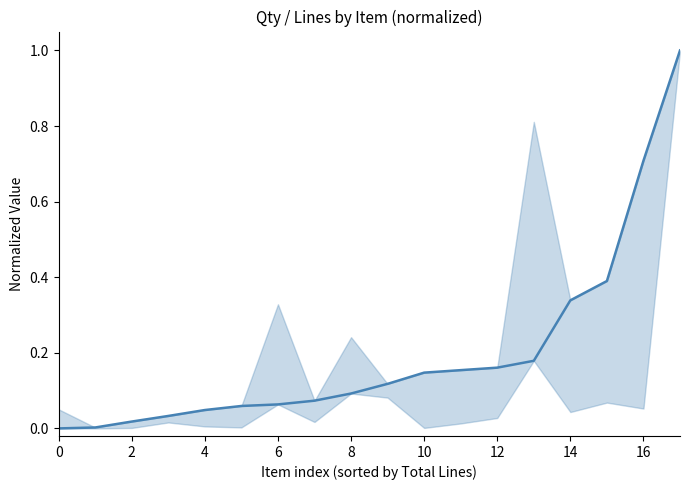

What is the sum of all values?

3.6